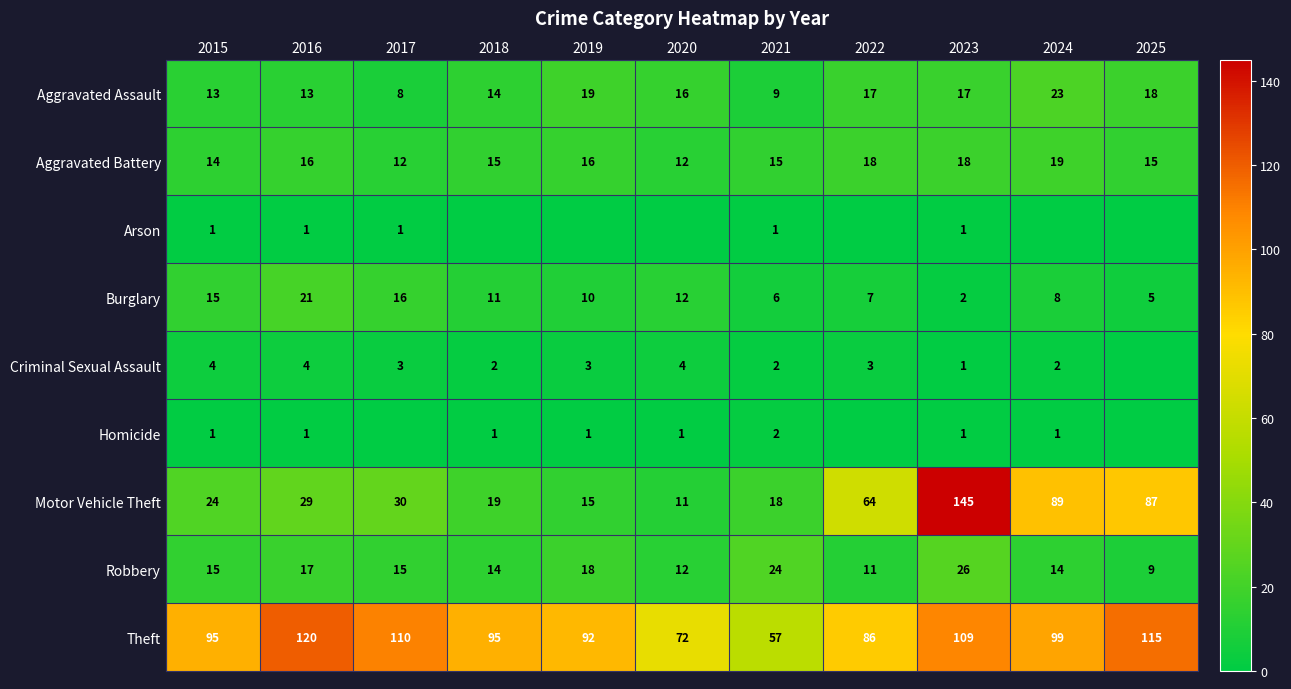

What is the spread (max minus min) of values at 2017?

110